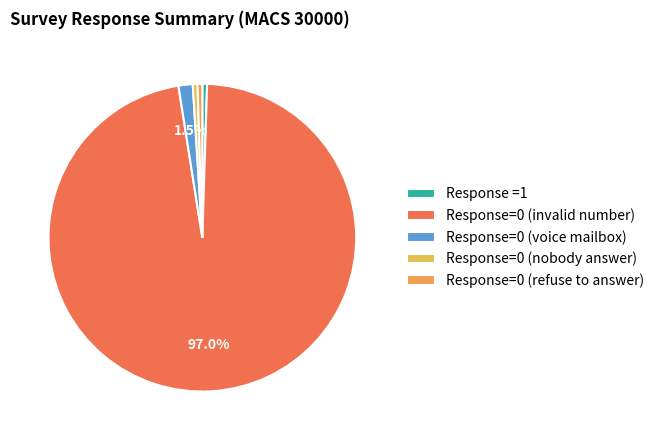

Is Response=0 (nobody answer) the majority of the pie?

No